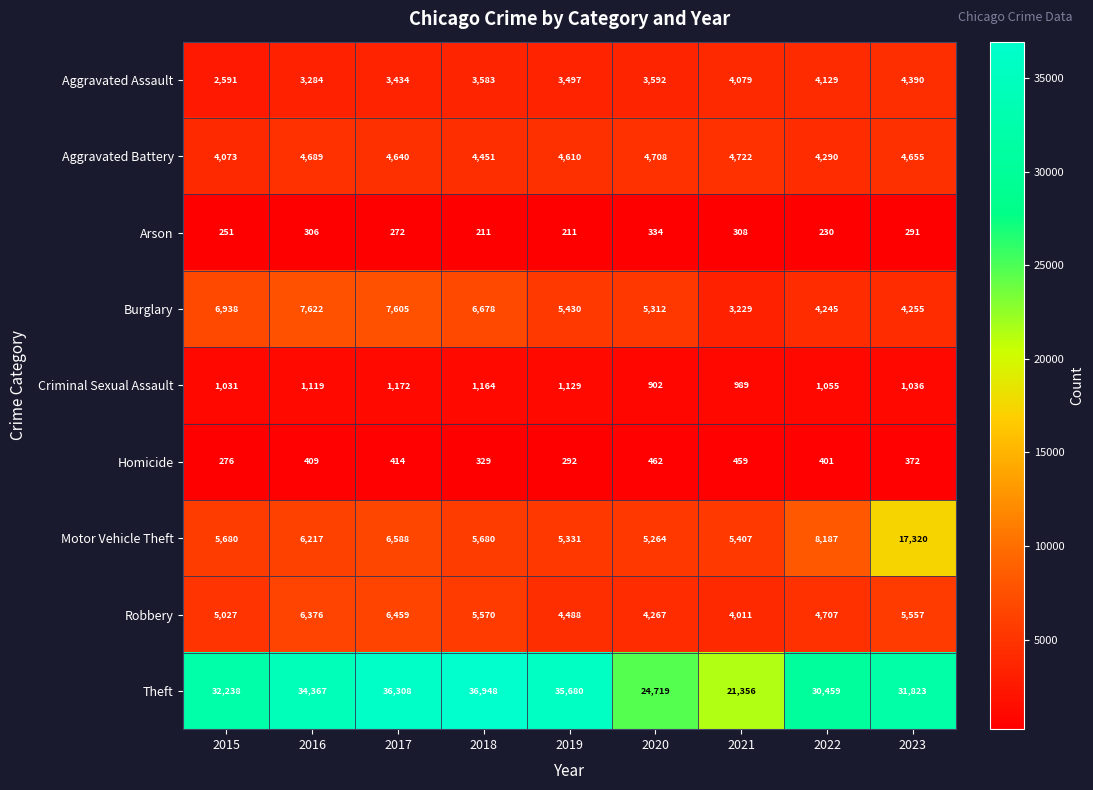

What is the total value across all series at 2020?

49560